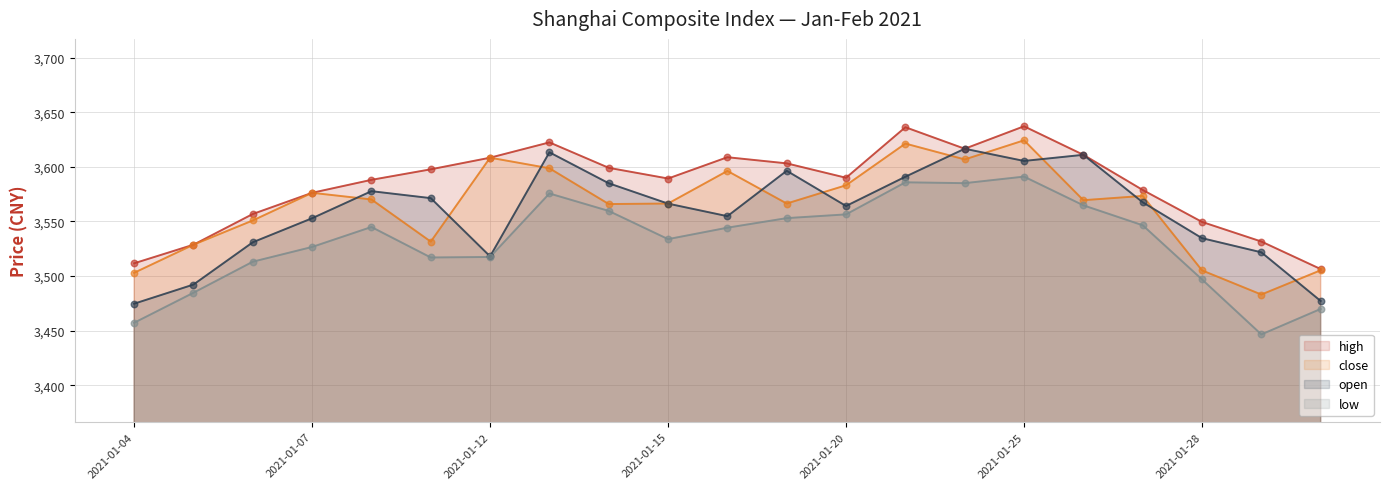

What is the total value across all series at 2021-01-18?

14304.0